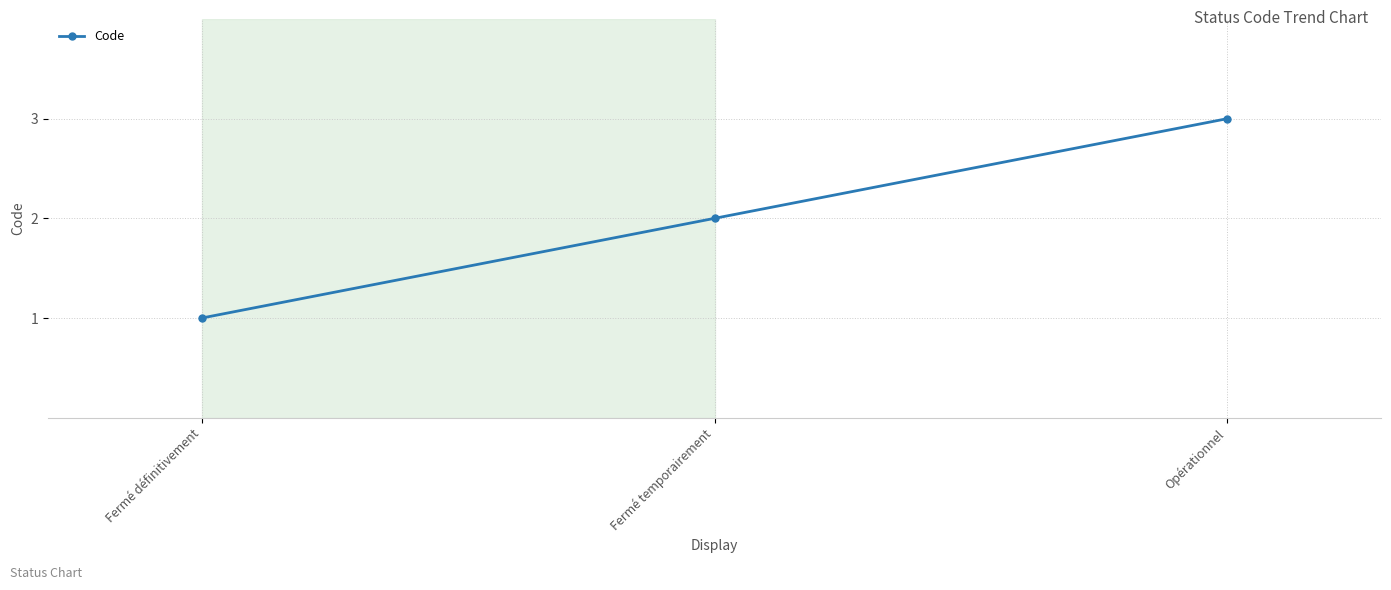

Which label corresponds to the smallest value in the chart?

Fermé définitivement